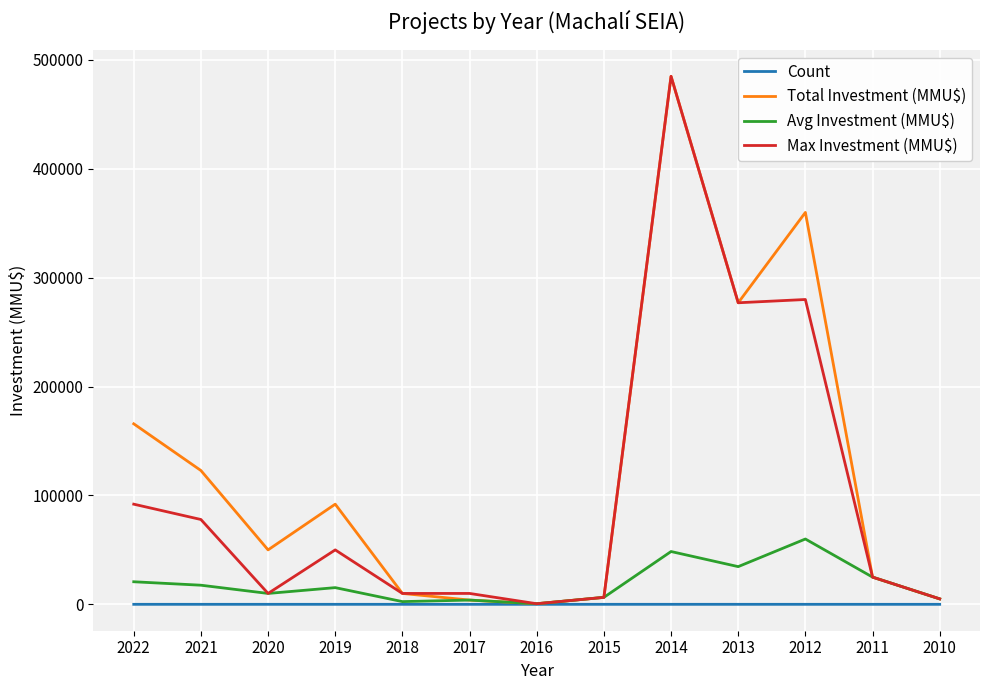

How many values in the Count series are below 6?

5